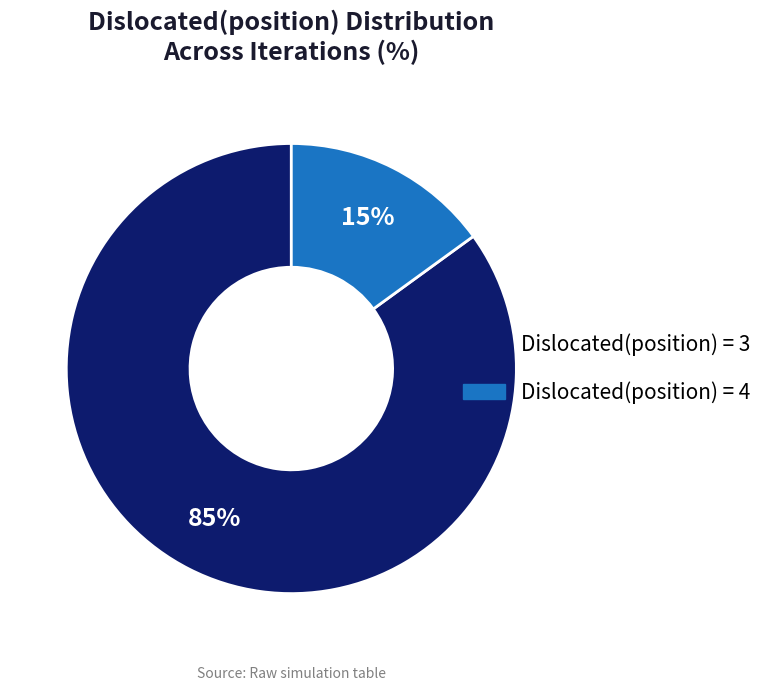

Is there a majority slice in this chart?

Yes